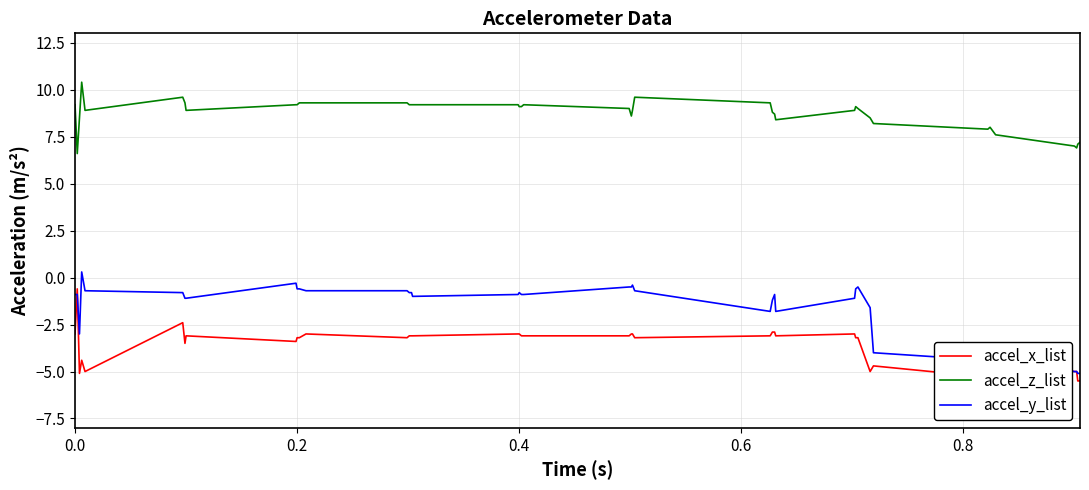

After their last crossing, which series has the higher values: accel_y_list or accel_x_list?

accel_y_list